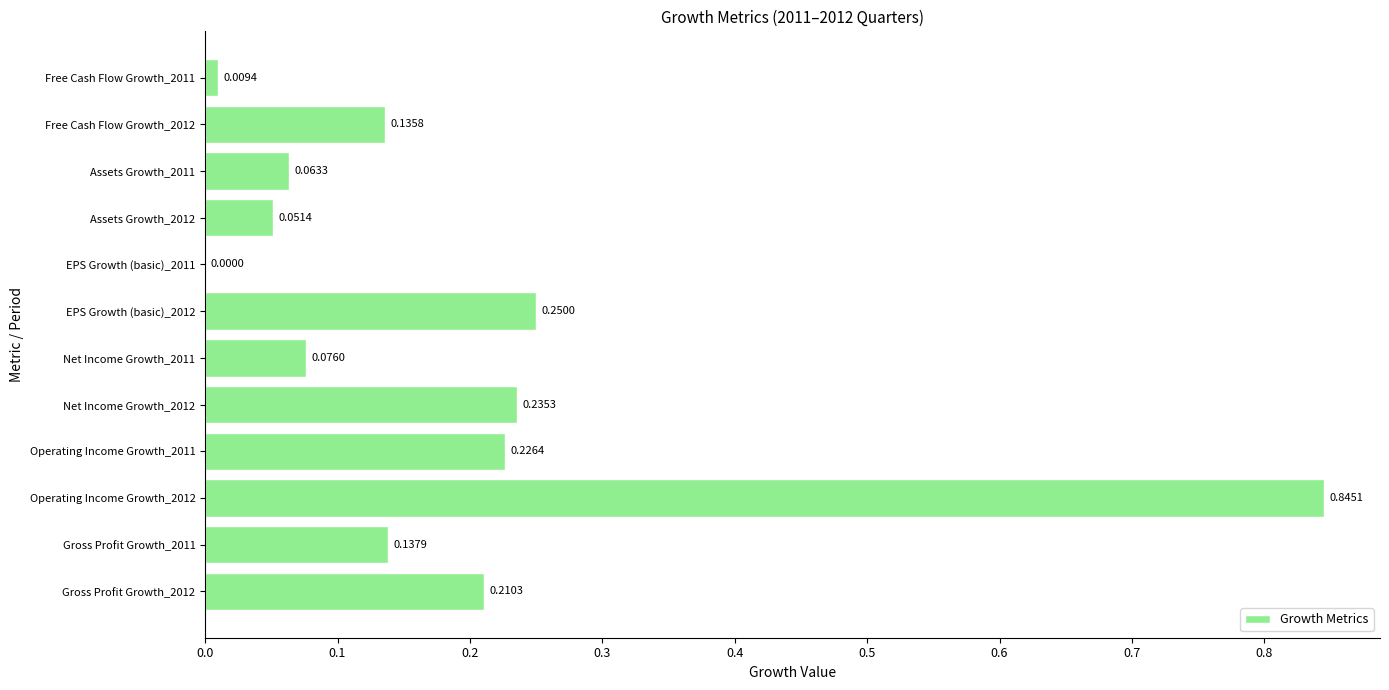

What is the sum of all values?

2.2